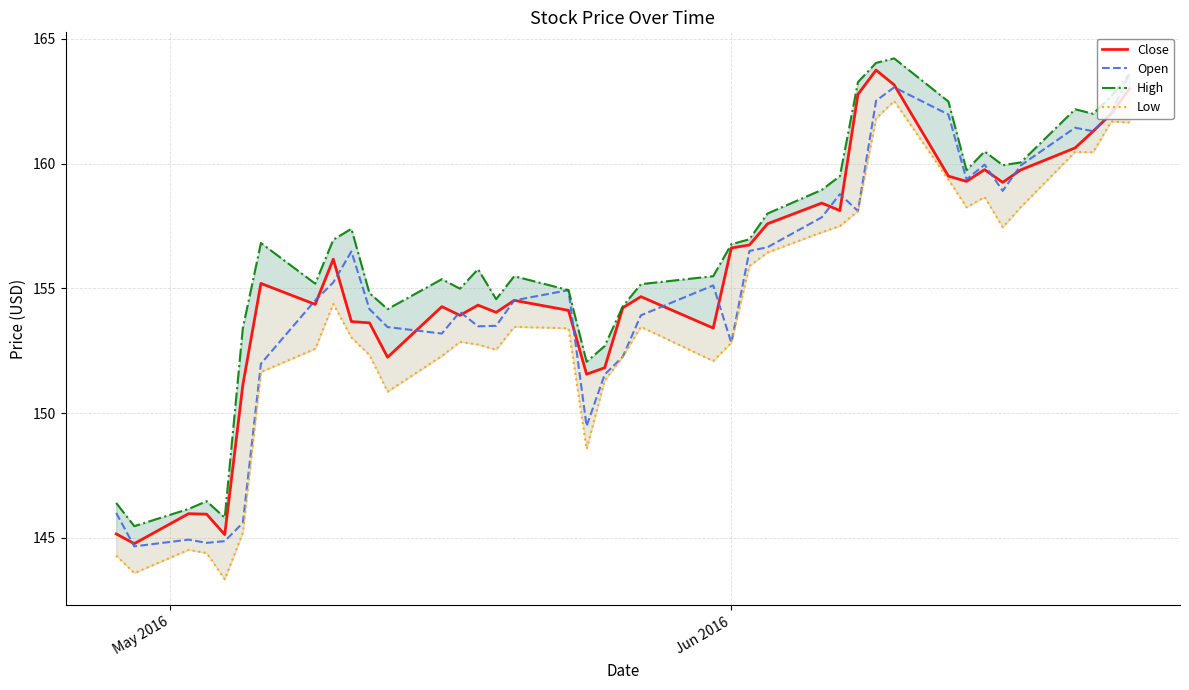

What is the lowest value of the Open series?

144.7